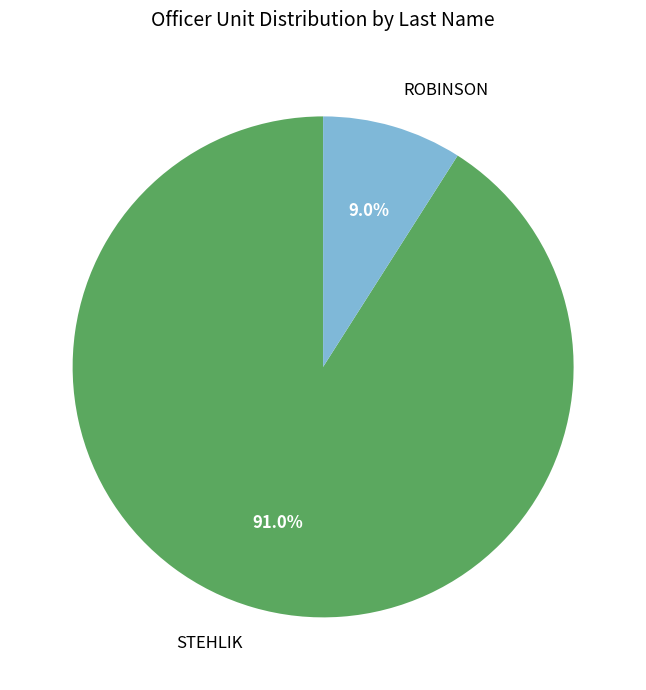

Rank the categories by value from lowest to highest.

ROBINSON, STEHLIK